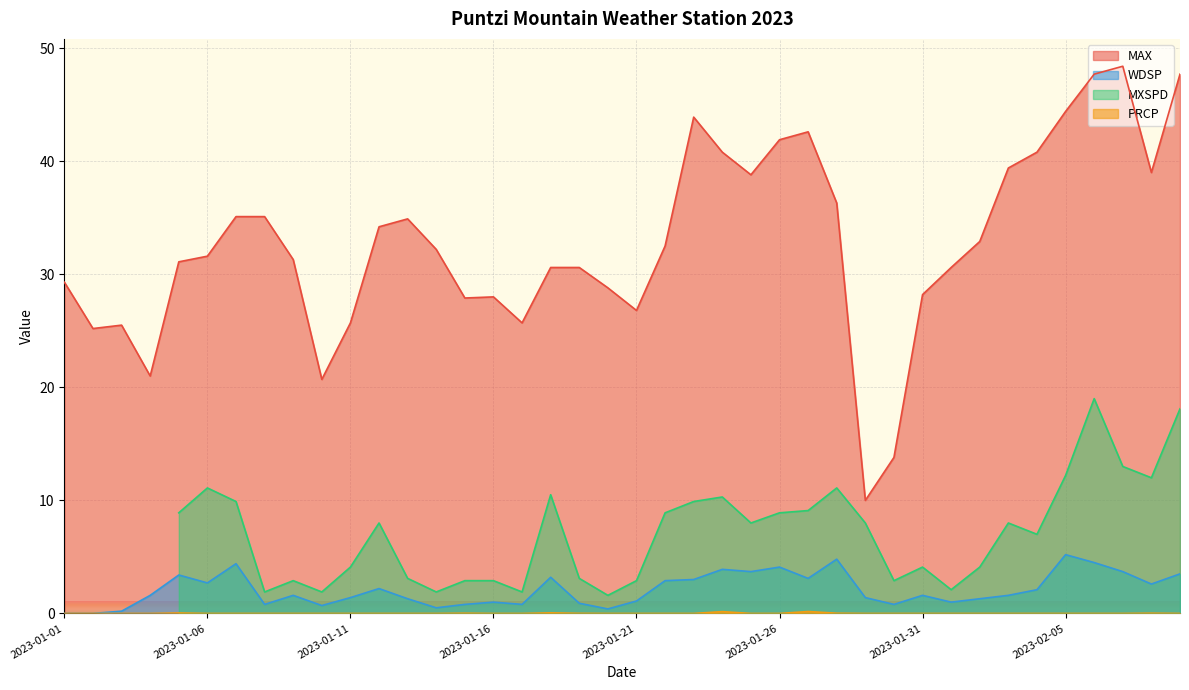

True or false: MAX and WDSP intersect in this chart.

False